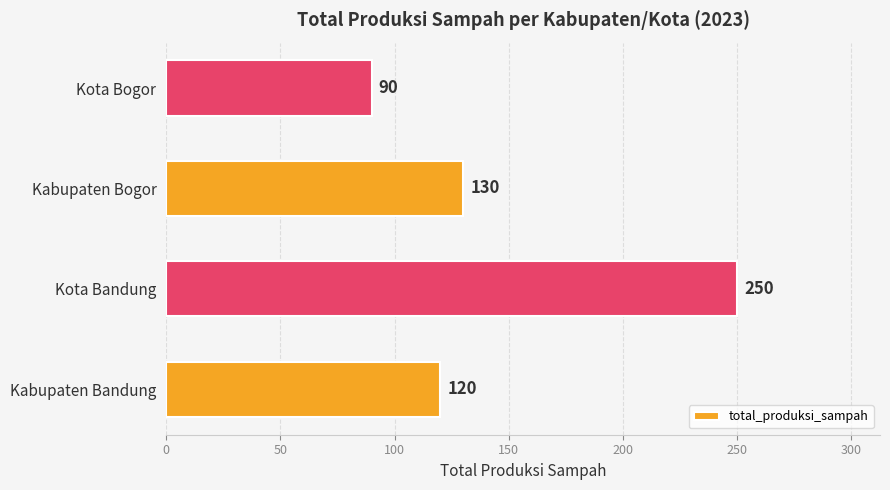

At which category does the chart reach its peak across all series?

Kota Bandung